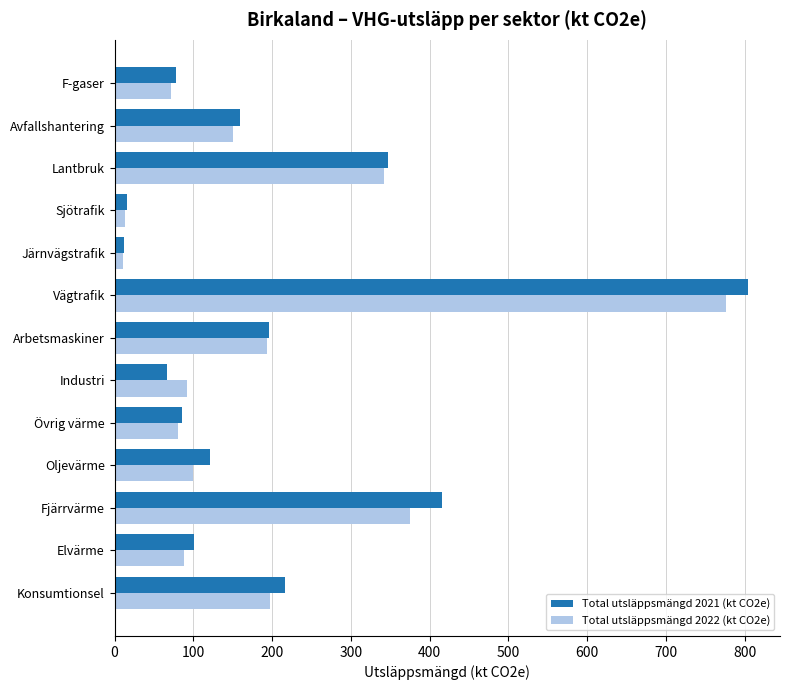

Which series has the largest range (max minus min)?

Total utsläppsmängd 2021 (kt CO2e)